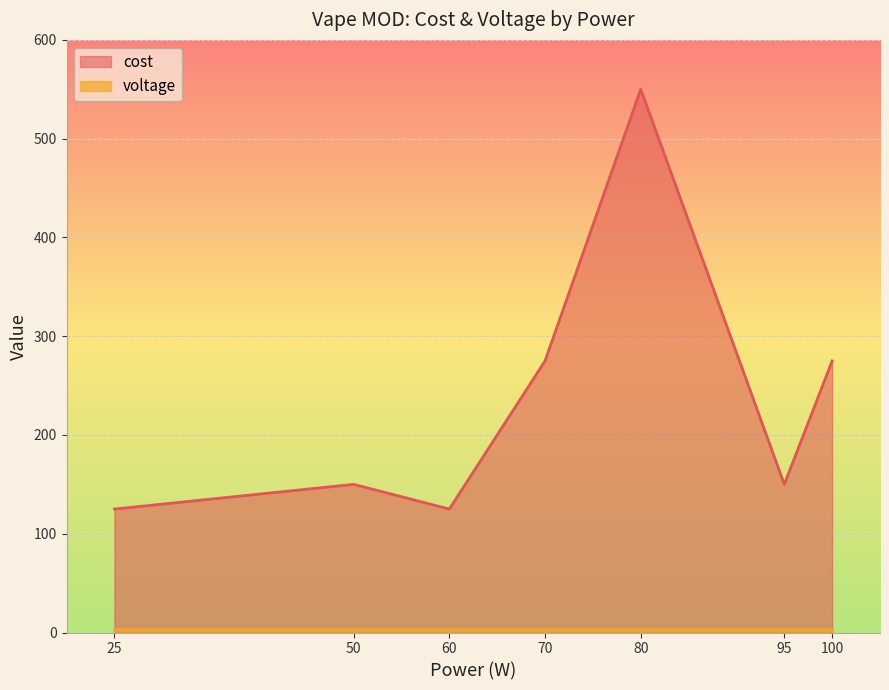

What is the sum of the cost values at 70 and 95?

425.0